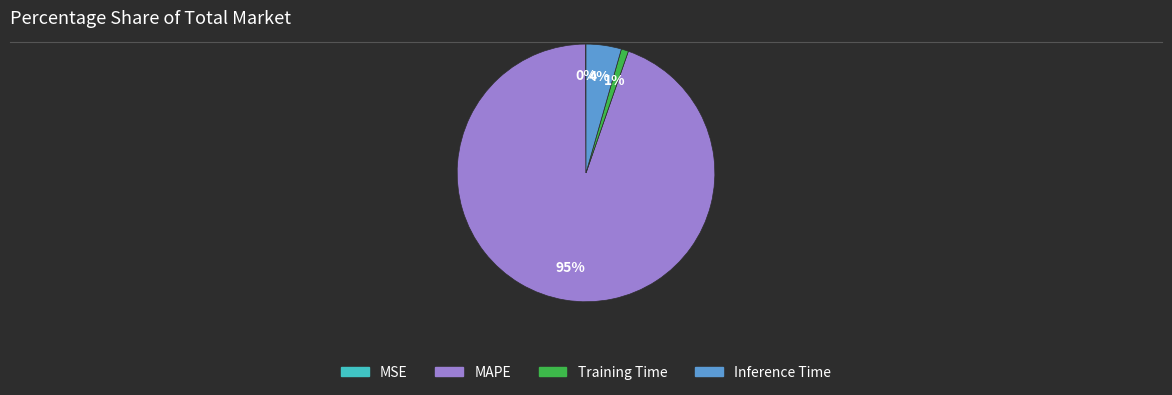

To the nearest percent, what is the difference between the largest and smallest slice percentages?

95%